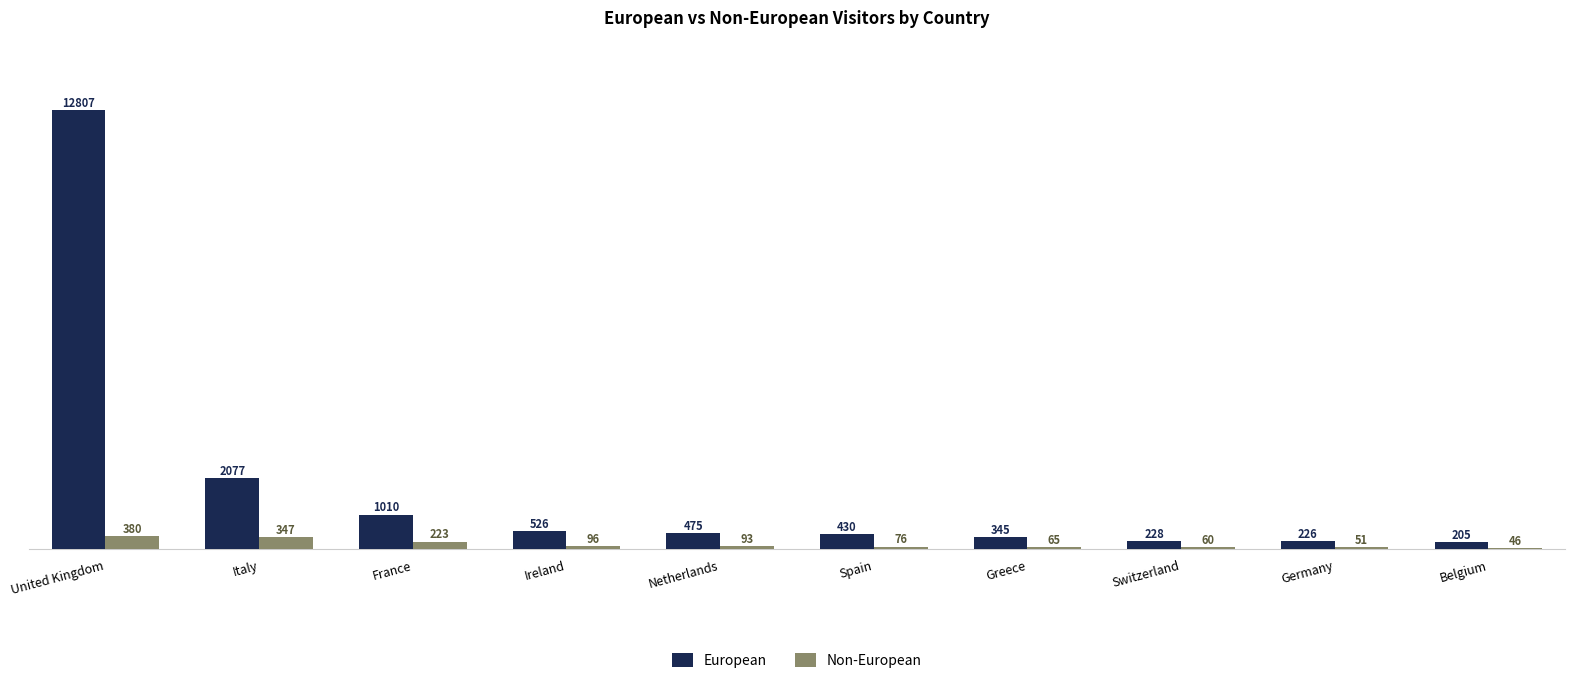

Is it true that Non-European equals 65 at Greece?

True